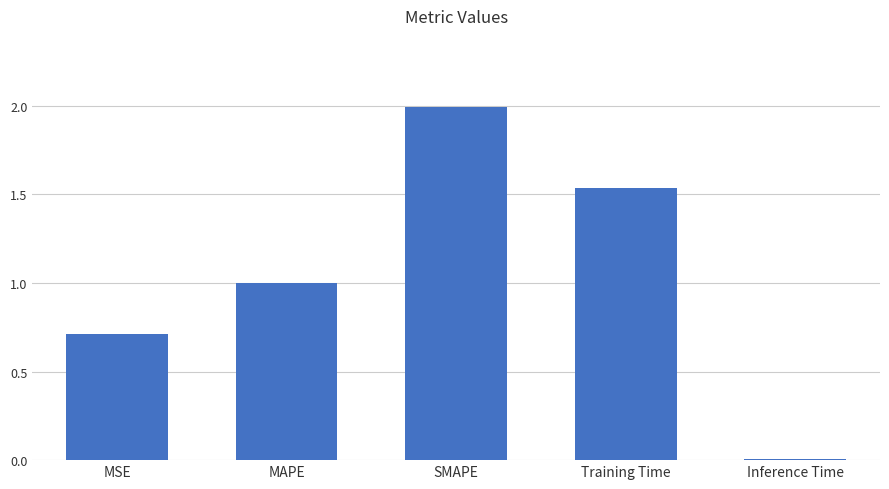

The value at MAPE is 1.0. True or false?

True